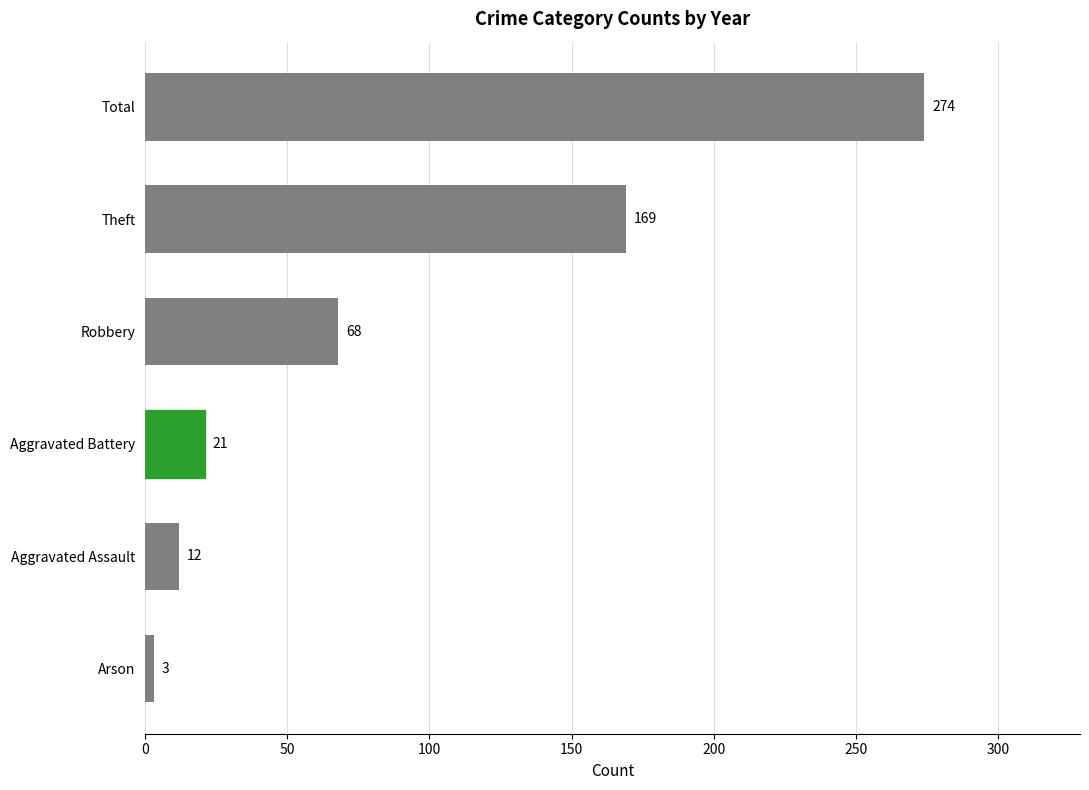

List the labels in order of value, largest first.

Total, Theft, Robbery, Aggravated Battery, Aggravated Assault, Arson